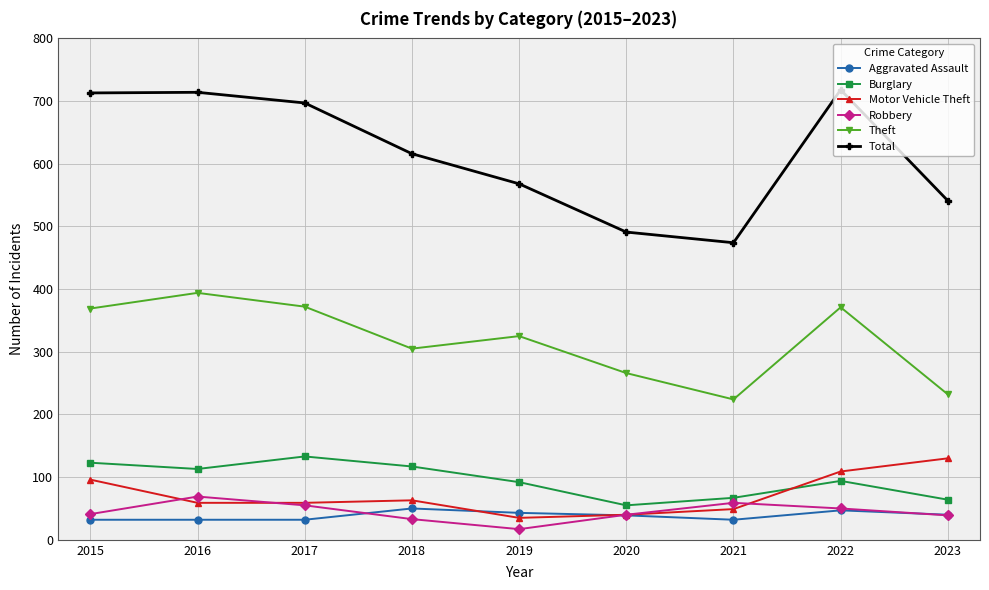

What is the value of the Burglary point at the 5th from the left?

92